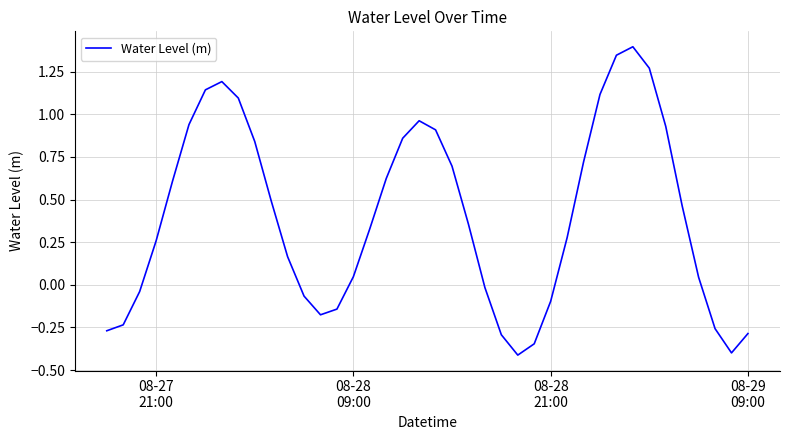

What is the difference between the maximum and minimum values?

1.8